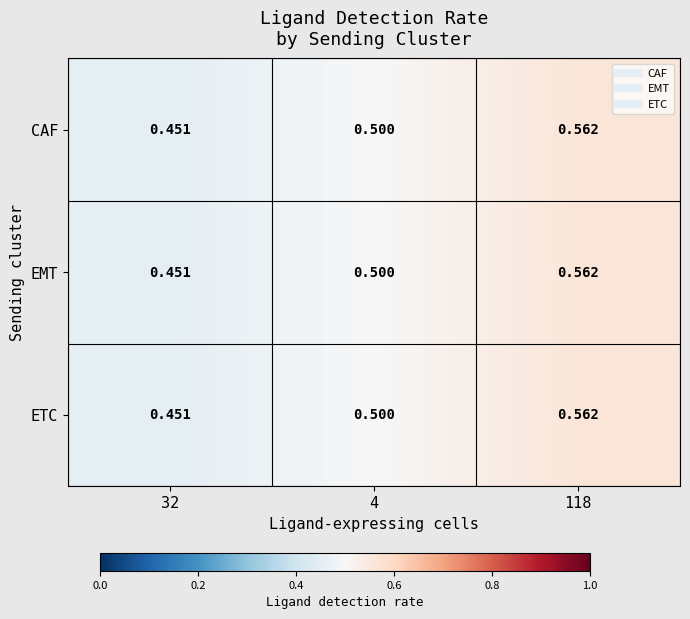

Is the value of CAF at 32 greater than the value of ETC at 118?

No